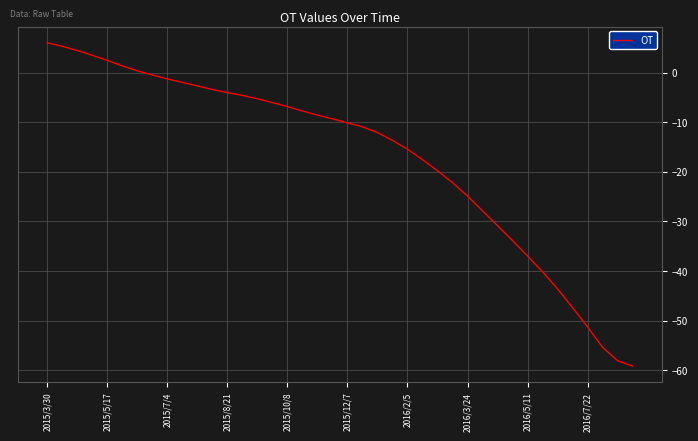

What is the maximum value shown in the chart?

6.0